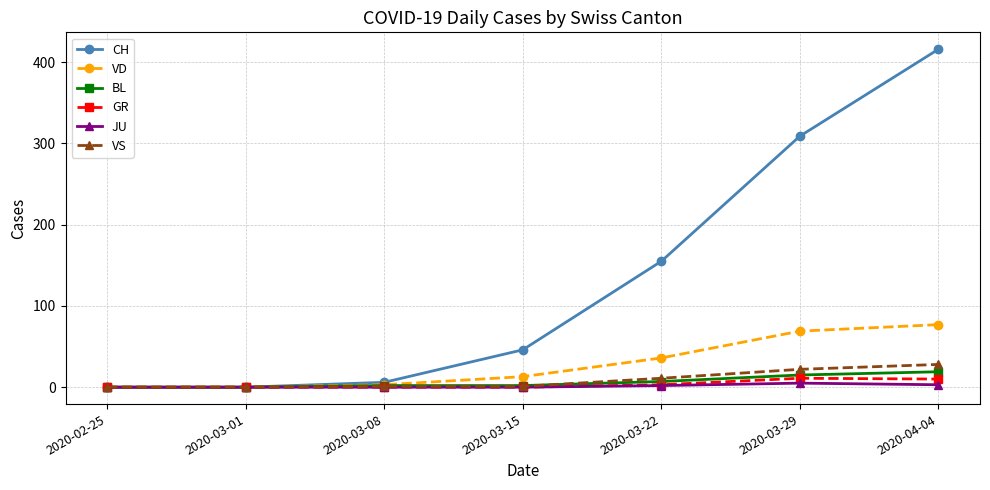

What position from the left is 2020-03-15?

4